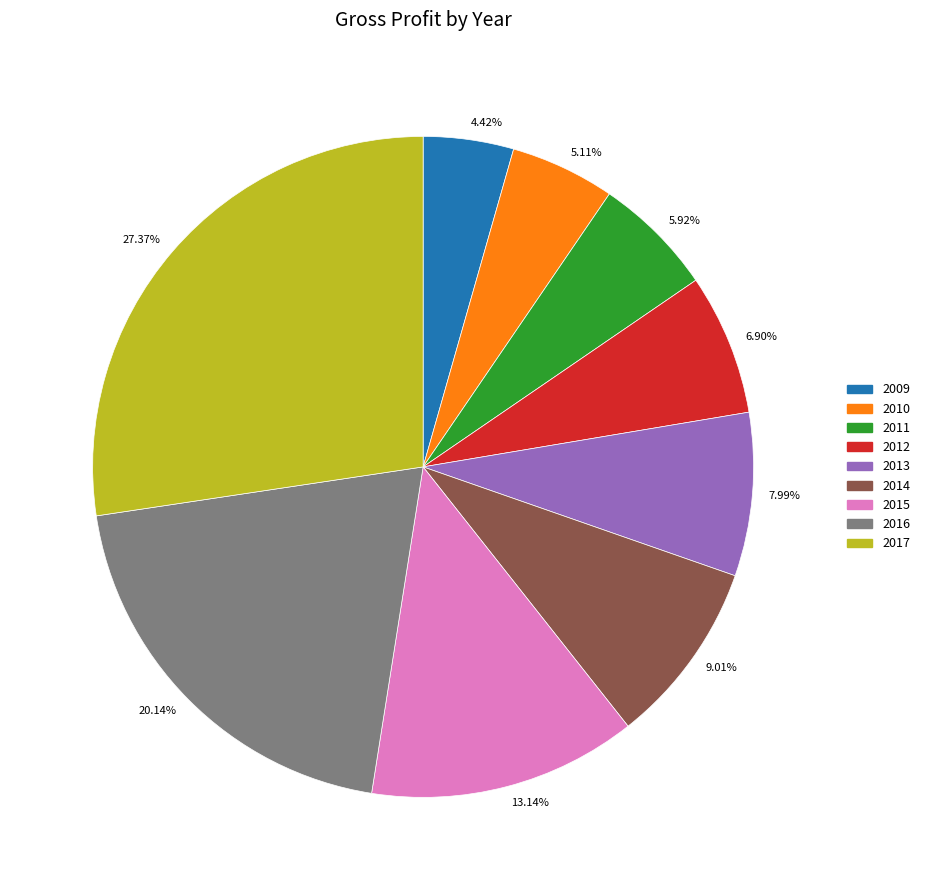

How many slices are in this pie chart?

9